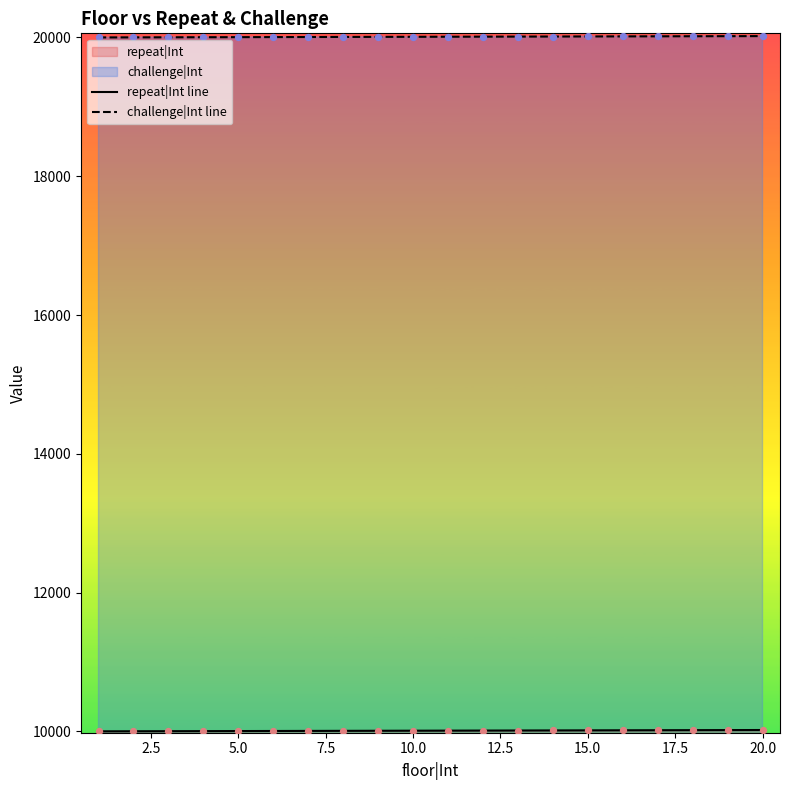

At how many categories does at least one series exceed 16611?

20